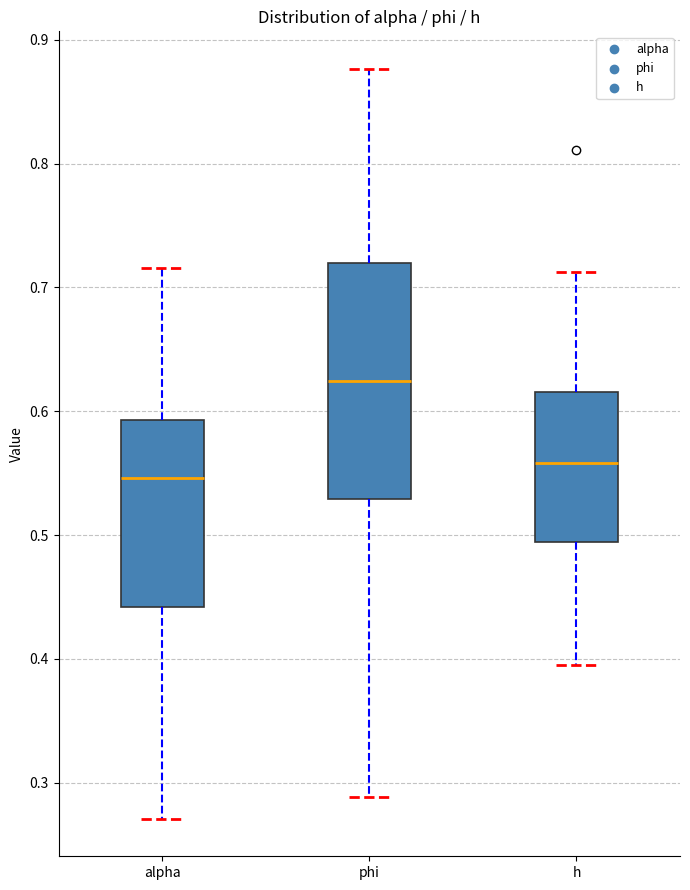

Which box has the highest median line?

phi